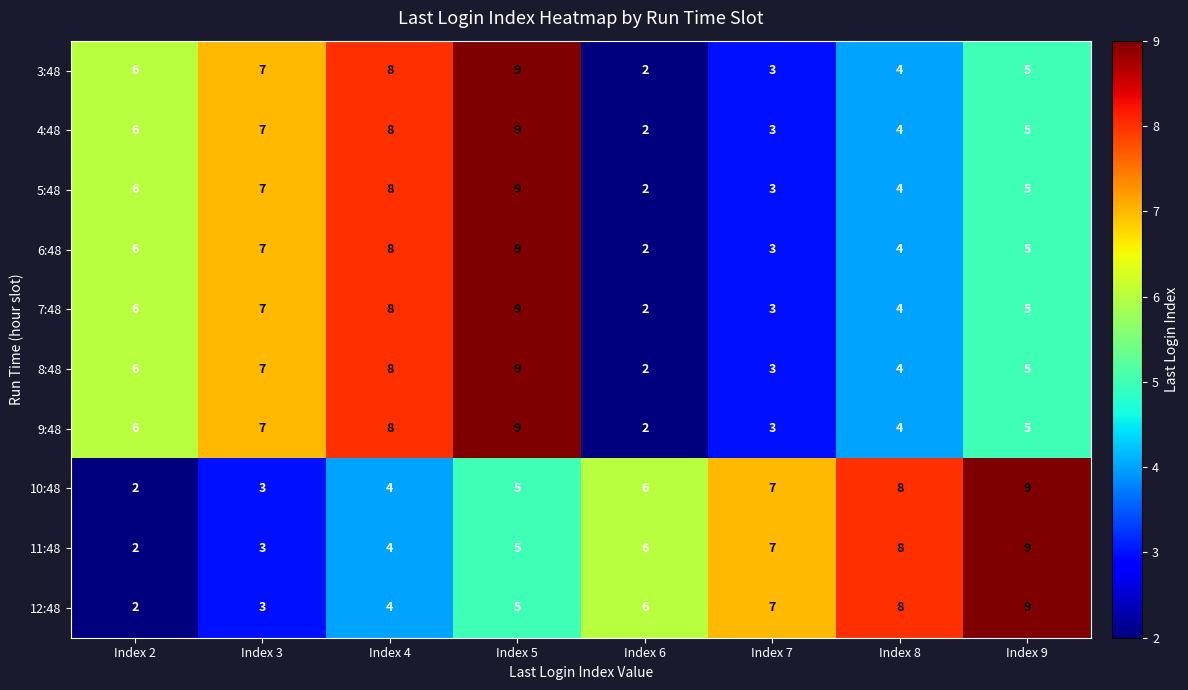

True or false: 5:48 has a value of 6 at Index 8.

False